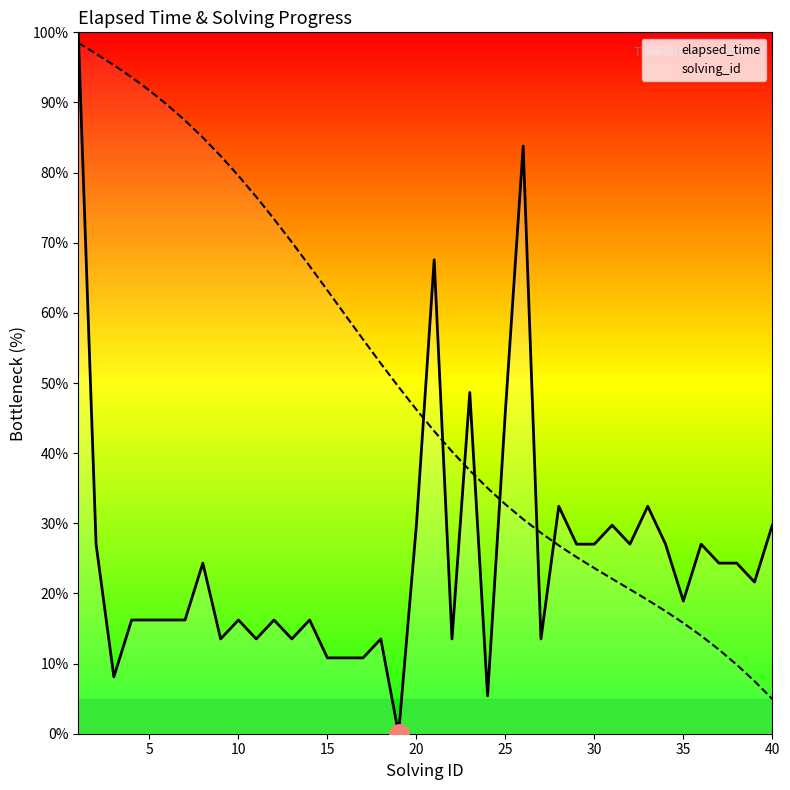

Which has a higher value, 18 or 13?

13